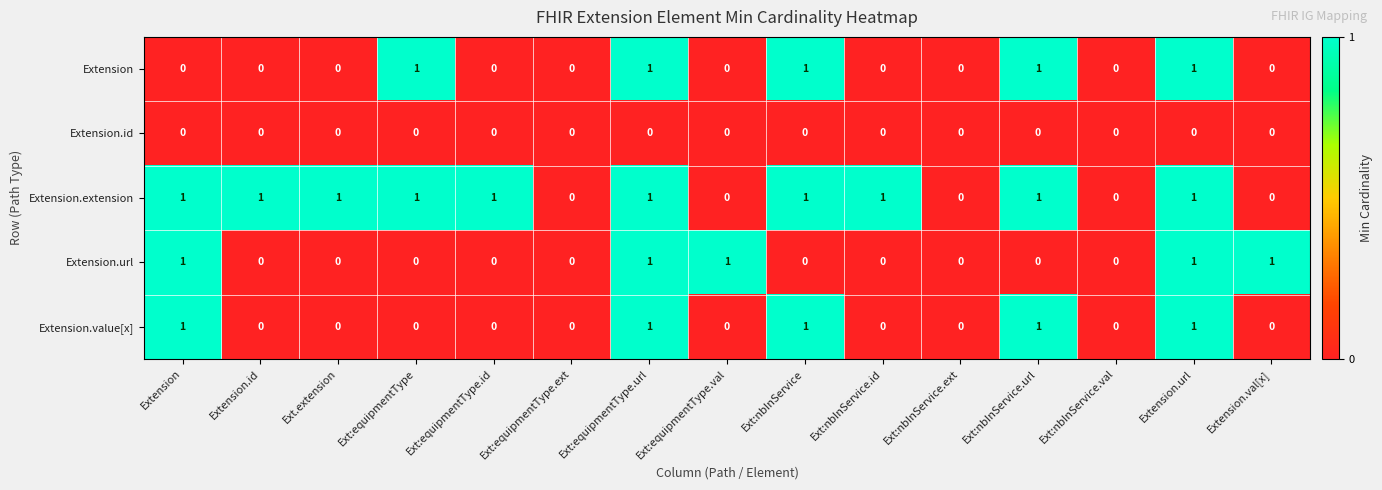

True or false: Extension.id has a value of 0 at Ext:nbInService.

True